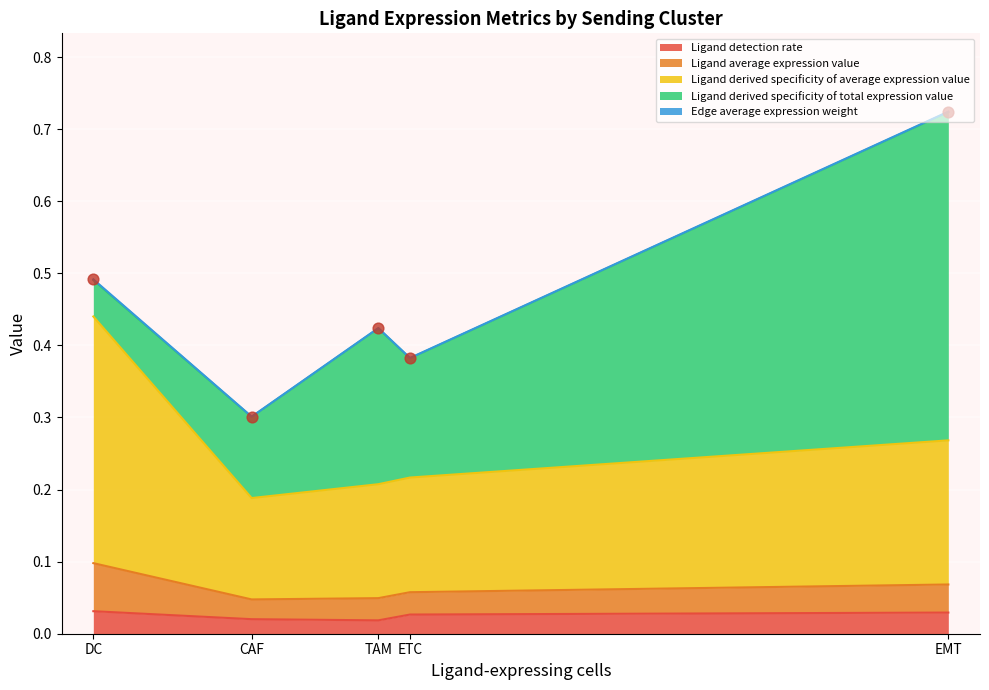

Which series has the largest total across all categories?

Ligand derived specificity of average expression value